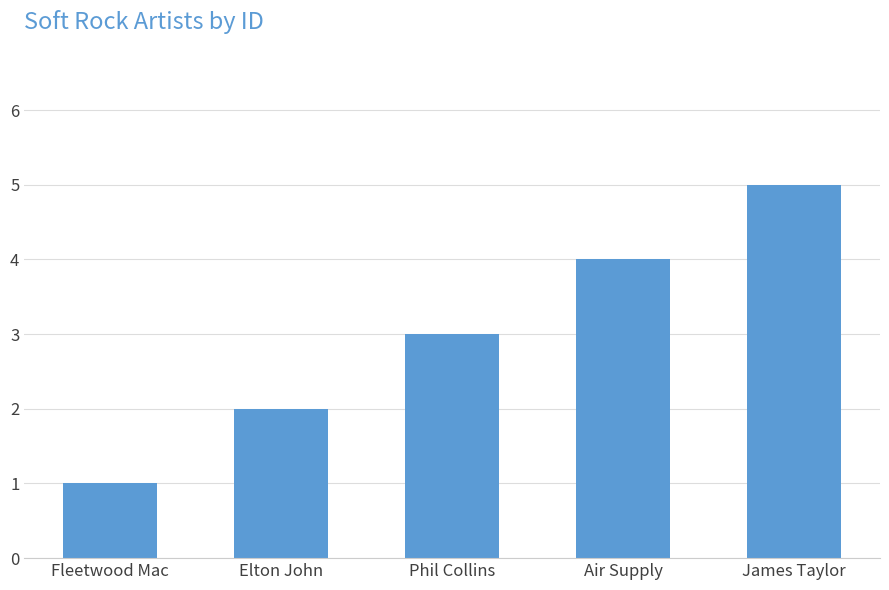

Reading right to left, what are all the values shown in this chart?

James Taylor=5	Air Supply=4	Phil Collins=3	Elton John=2	Fleetwood Mac=1